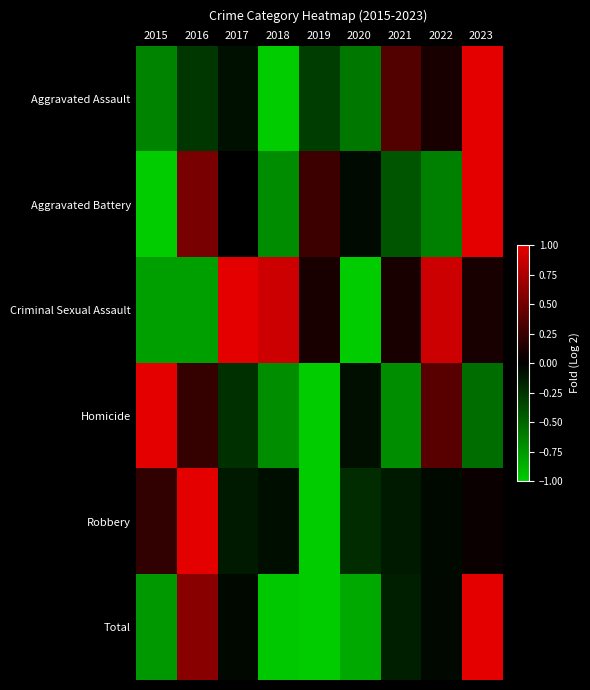

Which series has the largest range (max minus min)?

Aggravated Assault